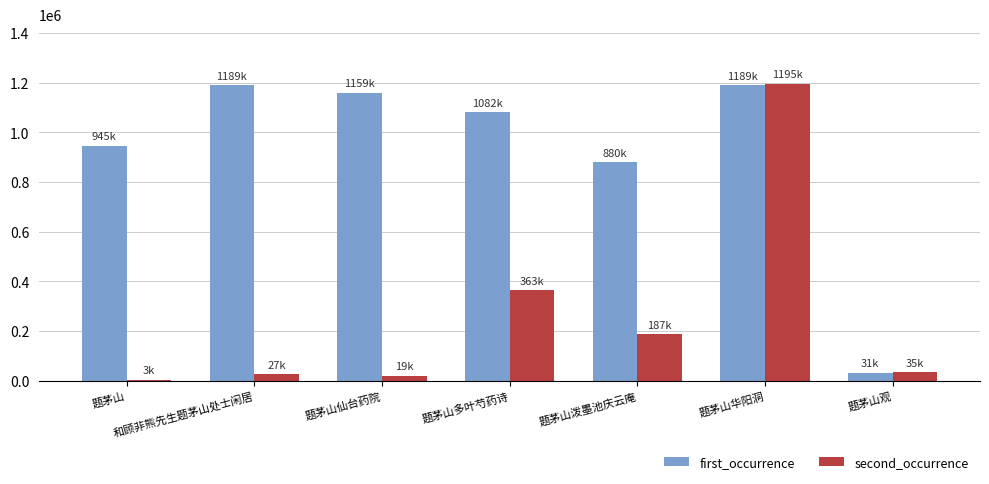

Is the value of second_occurrence at 和顾非熊先生题茅山处士闲居 greater than the value of first_occurrence at 题茅山泼墨池庆云庵?

No